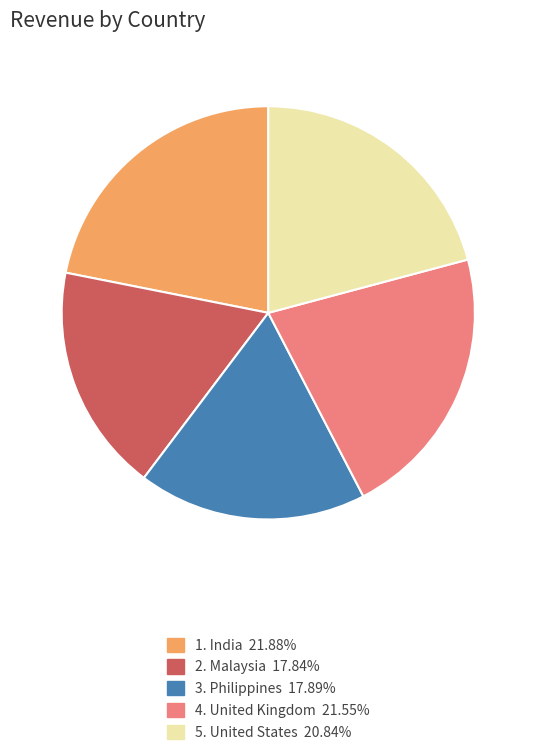

Is 1. India 21.88% the majority of the pie?

No